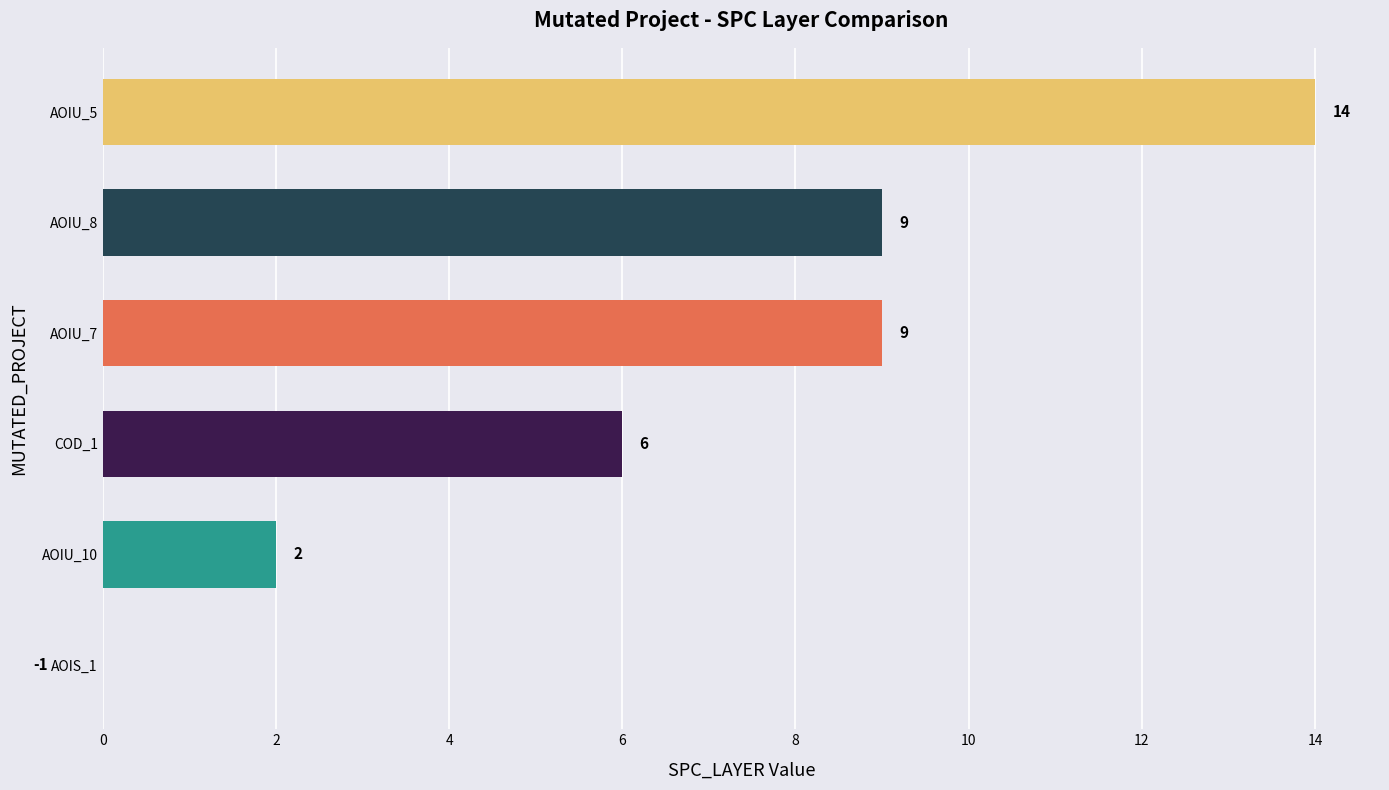

What value does the data have at AOIU_7, to the nearest 10?

10